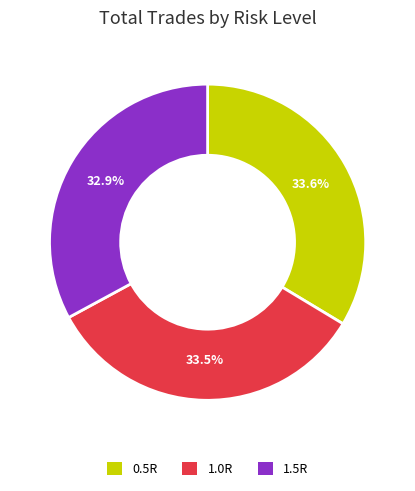

What portion of the pie excludes 1.0R?

66.5%